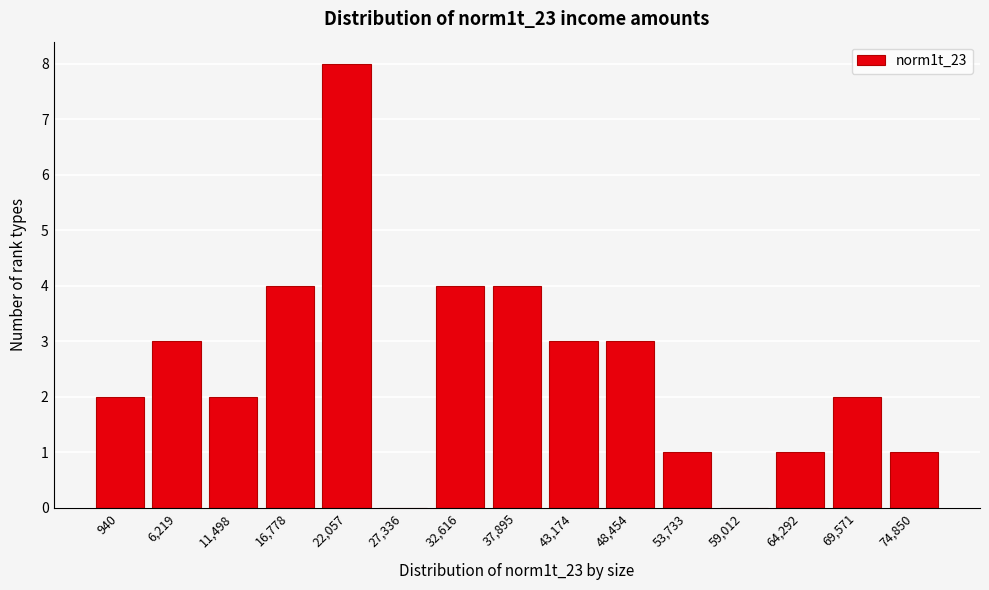

Reading left to right, what are all the values shown in this chart?

940=2	6,219=3	11,498=2	16,778=4	22,057=8	27,336=0	32,616=4	37,895=4	43,174=3	48,454=3	53,733=1	59,012=0	64,292=1	69,571=2	74,850=1